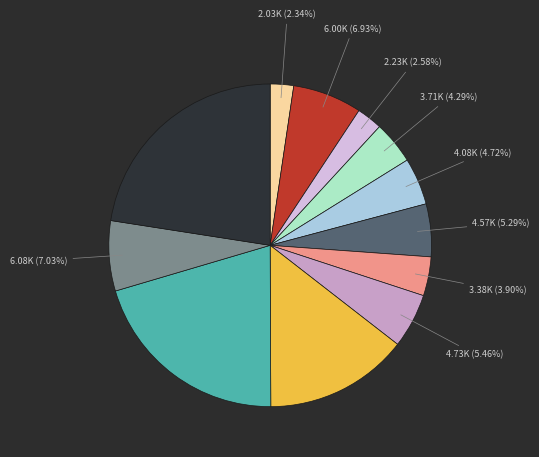

To the nearest percent, what is the difference between the largest and smallest slice percentages?

20%